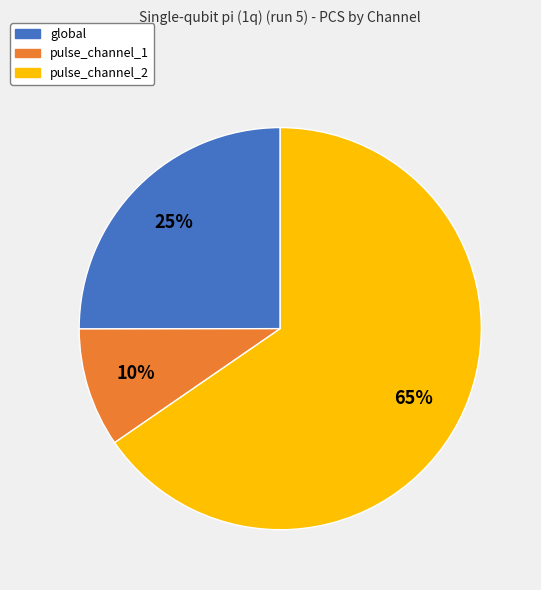

Rank the categories by value from highest to lowest.

pulse_channel_2, global, pulse_channel_1